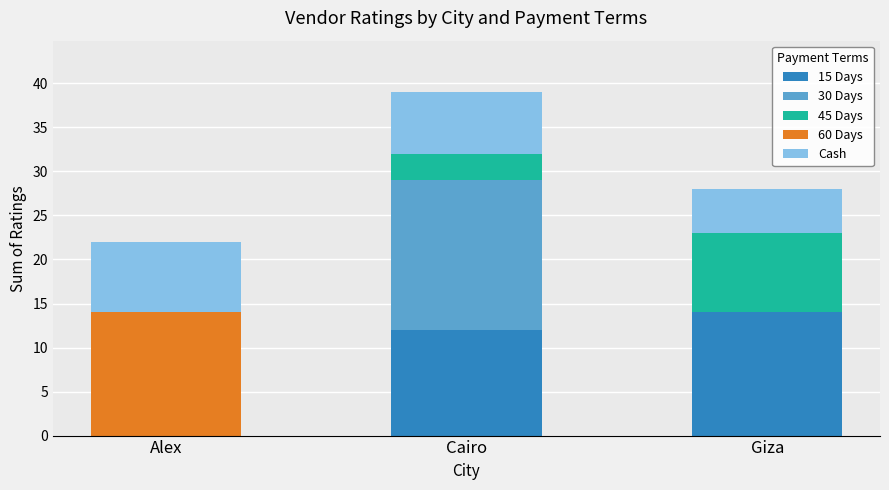

What is the maximum value for 15 Days?

14